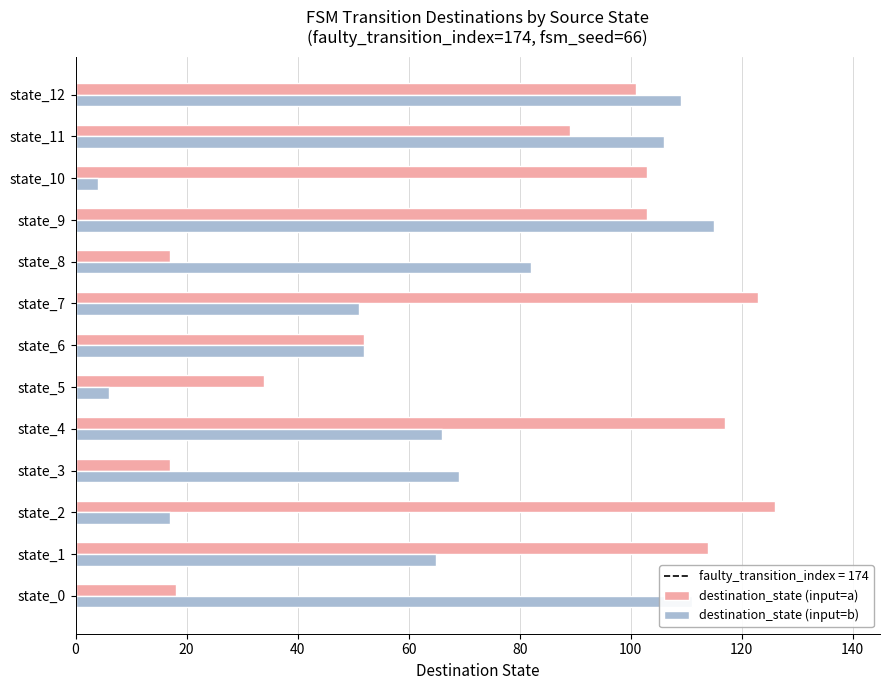

What is the total value across all series at state_2?

143